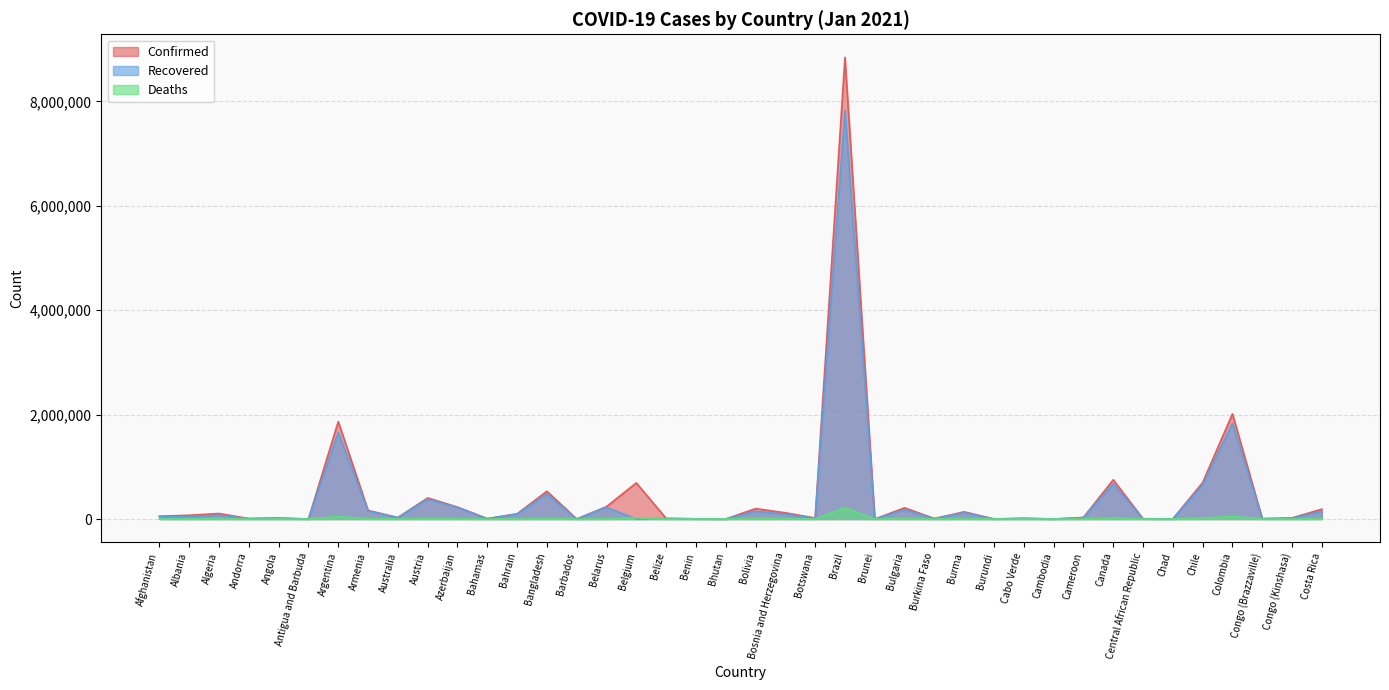

True or false: Recovered and Confirmed intersect in this chart.

False